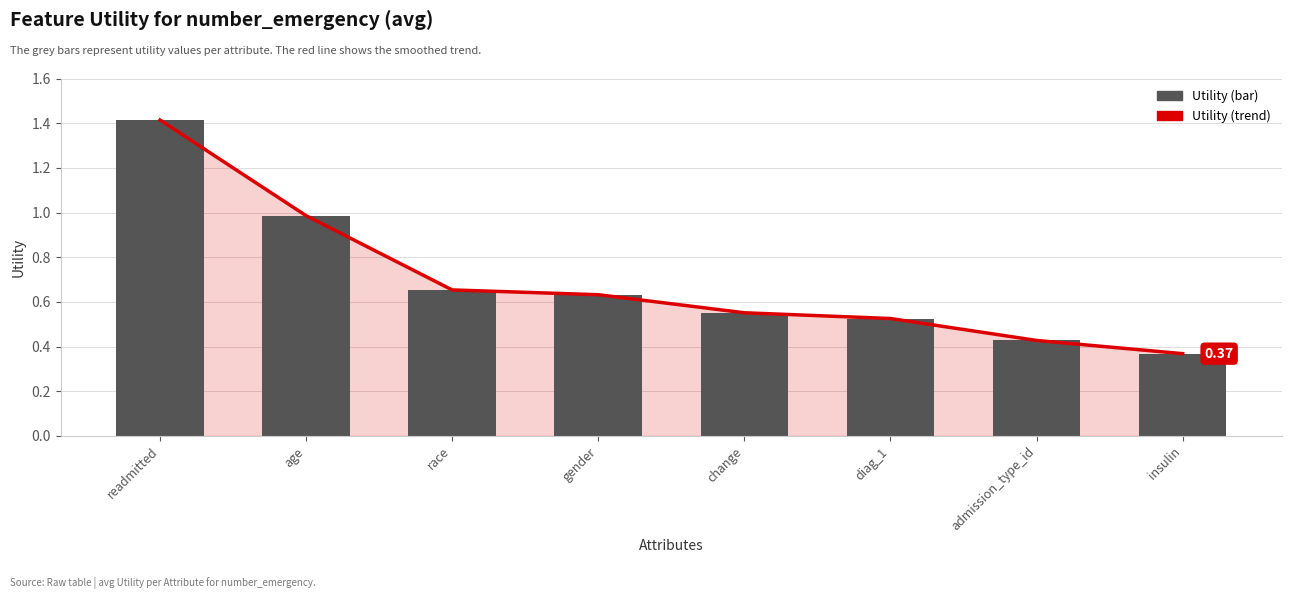

Rank the series by their maximum value, from highest to lowest.

Utility (trend), Utility (bar)